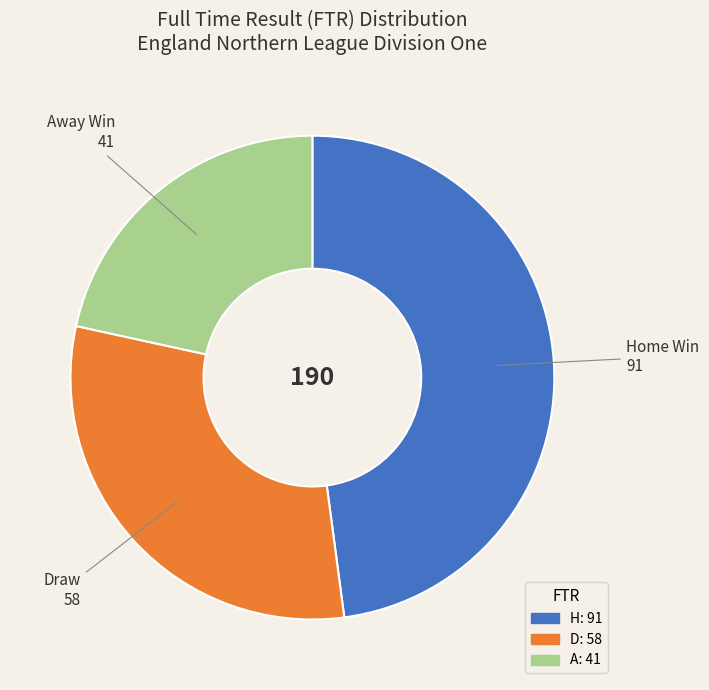

Count the number of slices in the pie.

3